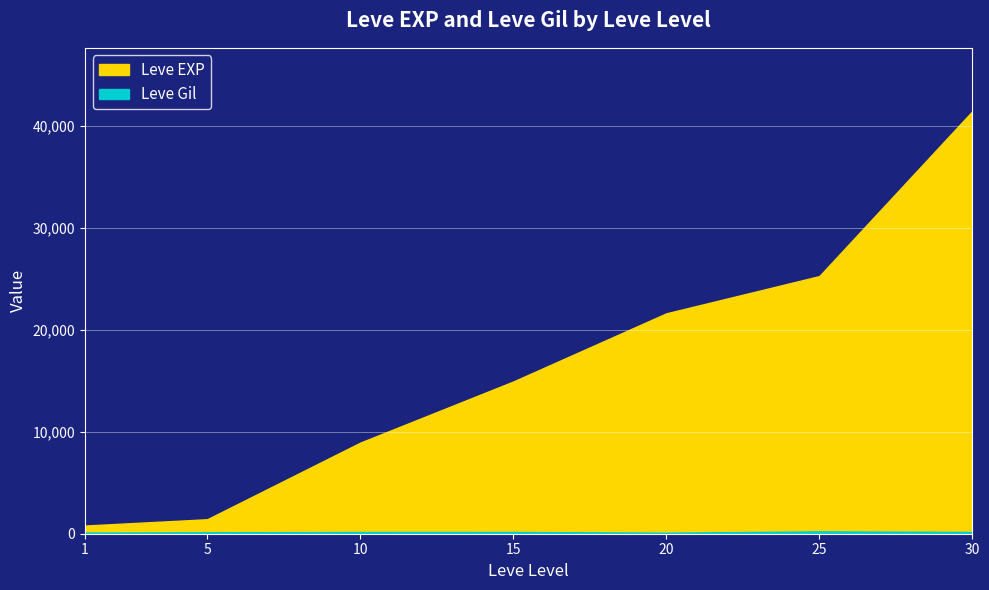

Reading left to right, extract all data points from this chart.

Leve EXP: 1=800	5=1420	10=8930	15=14920	20=21600	25=25250	30=41410
Leve Gil: 1=113	5=140	10=169	15=172	20=101	25=229	30=175